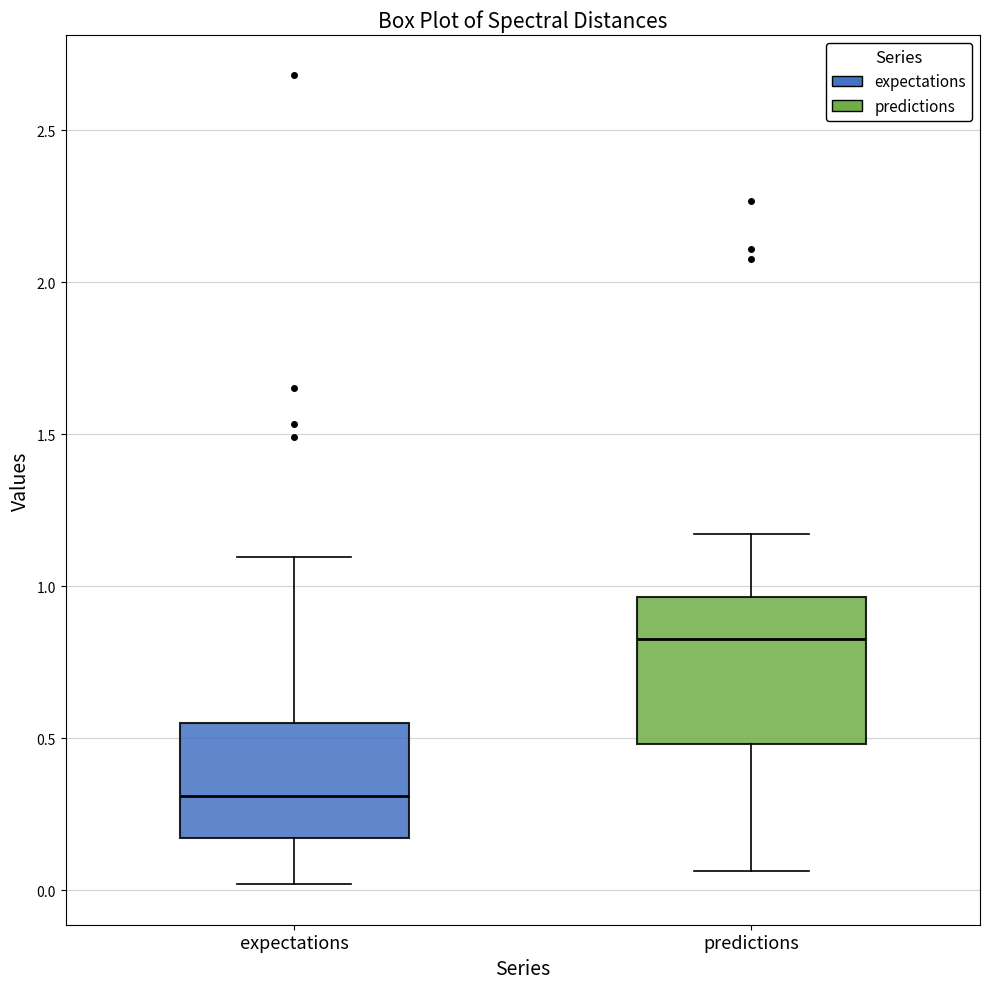

Which box is the tallest, from its lower edge to its upper edge?

predictions